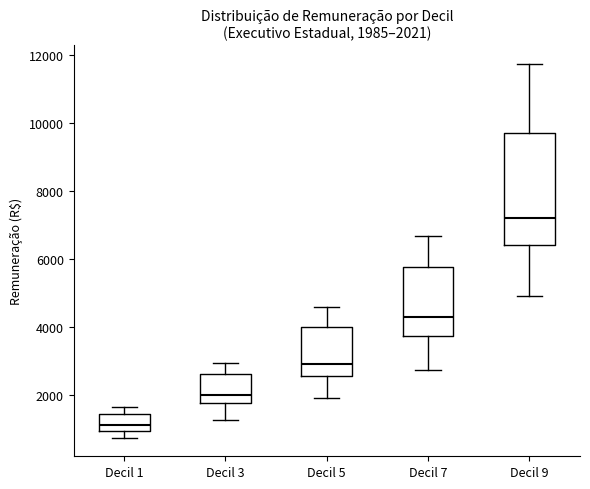

Which box is the tallest, from its lower edge to its upper edge?

Decil 9